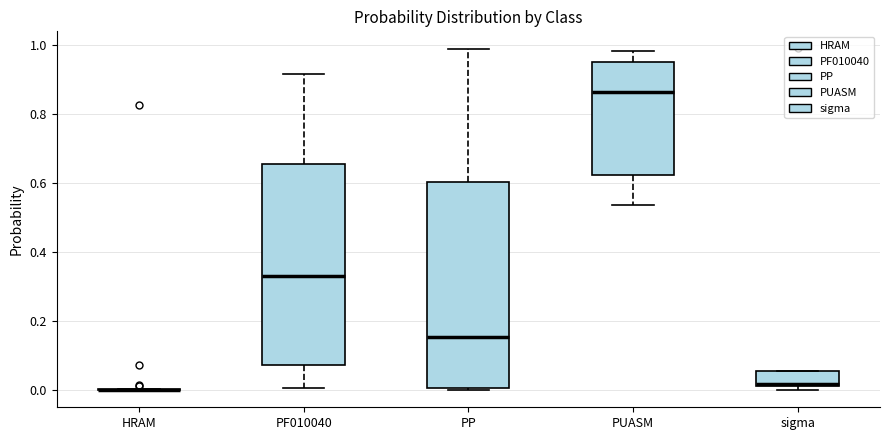

Reading left to right, transcribe this box plot: for each box, give where its median line is, the range the box spans, and where its two whiskers end, as read against the y-axis. The values are not printed on the chart, so give them approximately, as read against the axis.

HRAM: box collapsed to a line at 0.00, whiskers 0.00 to 0.00
PF010040: median 0.34, box 0.08 to 0.66, whiskers 0.00 to 0.92
PP: median 0.16, box 0.00 to 0.60, whiskers 0.00 to 0.98
PUASM: median 0.86, box 0.62 to 0.96, whiskers 0.54 to 0.98
sigma: median 0.02 (drawn on the box's lower edge), box 0.02 to 0.06, whiskers 0.00 to 0.06